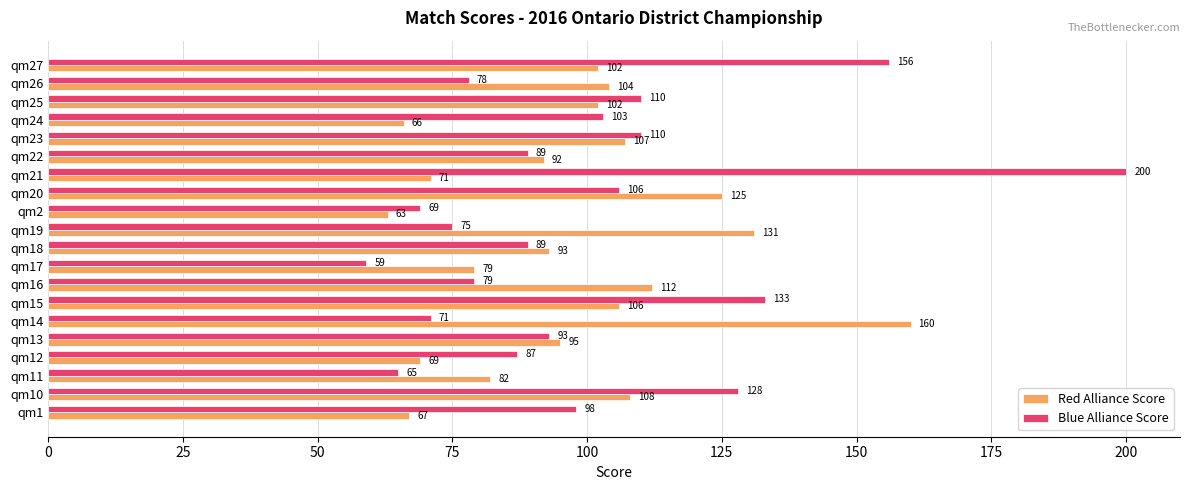

What is the total value across all series at qm10?

236